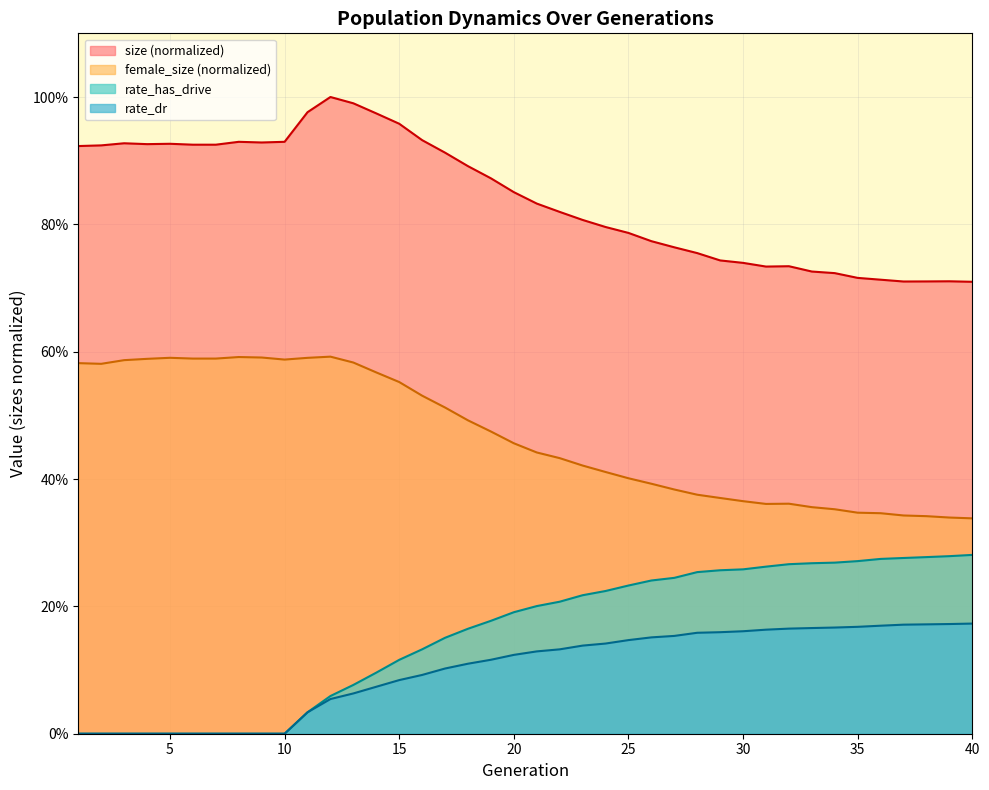

Does the chart display data point markers on the line(s)?

No